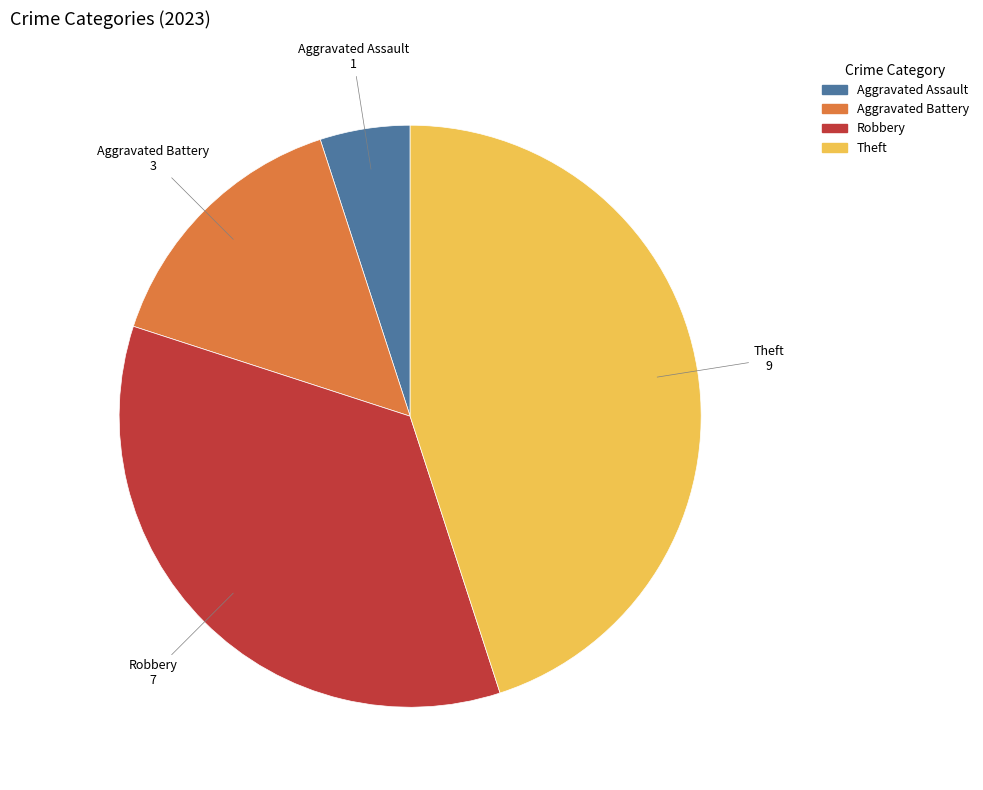

Rank the categories by value from lowest to highest.

Aggravated Assault, Aggravated Battery, Robbery, Theft